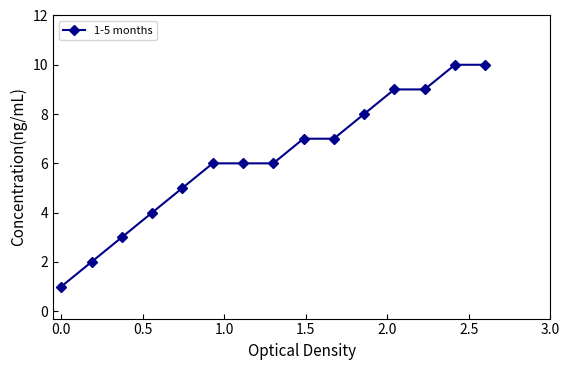

What is the greatest value displayed?

10